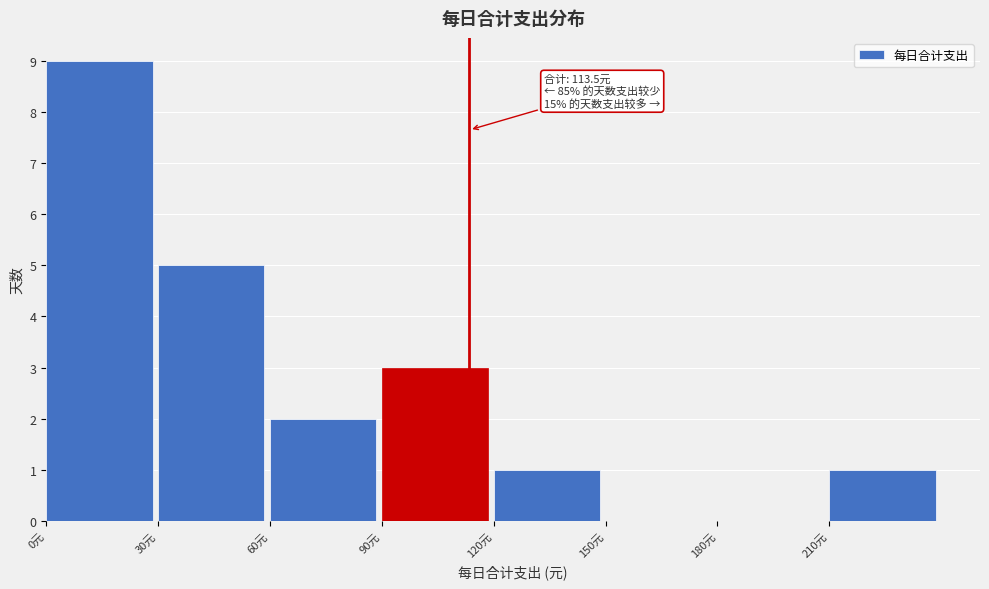

Which range on the x-axis has the tallest bar?

0 to 30